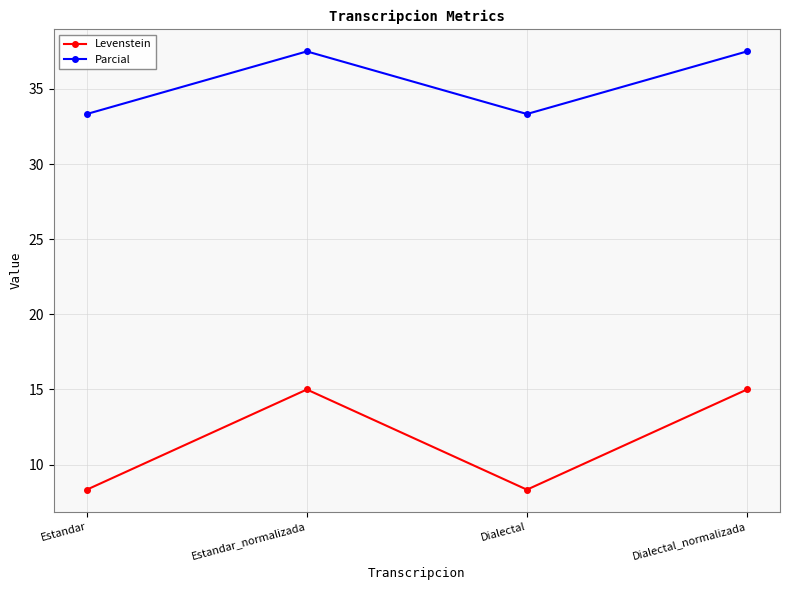

How many lines are shown in the chart?

2